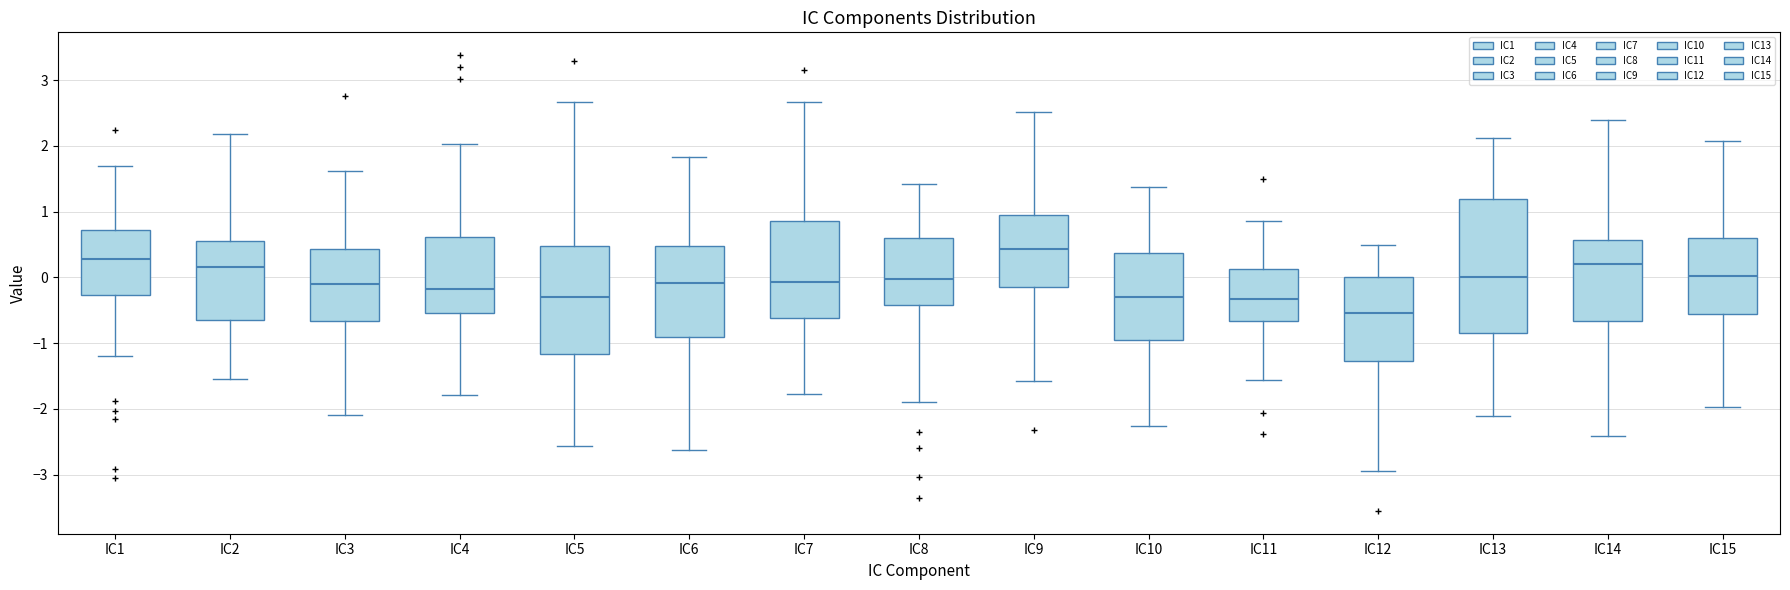

Where is the upper edge of the box for IC15 on the y-axis? The values are not printed on the chart, so give them approximately, as read against the axis.

0.6